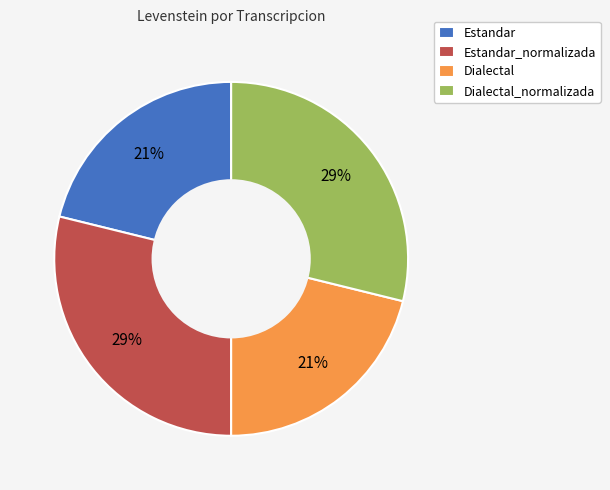

Combined, do Estandar_normalizada and Dialectal_normalizada account for over 50%?

Yes